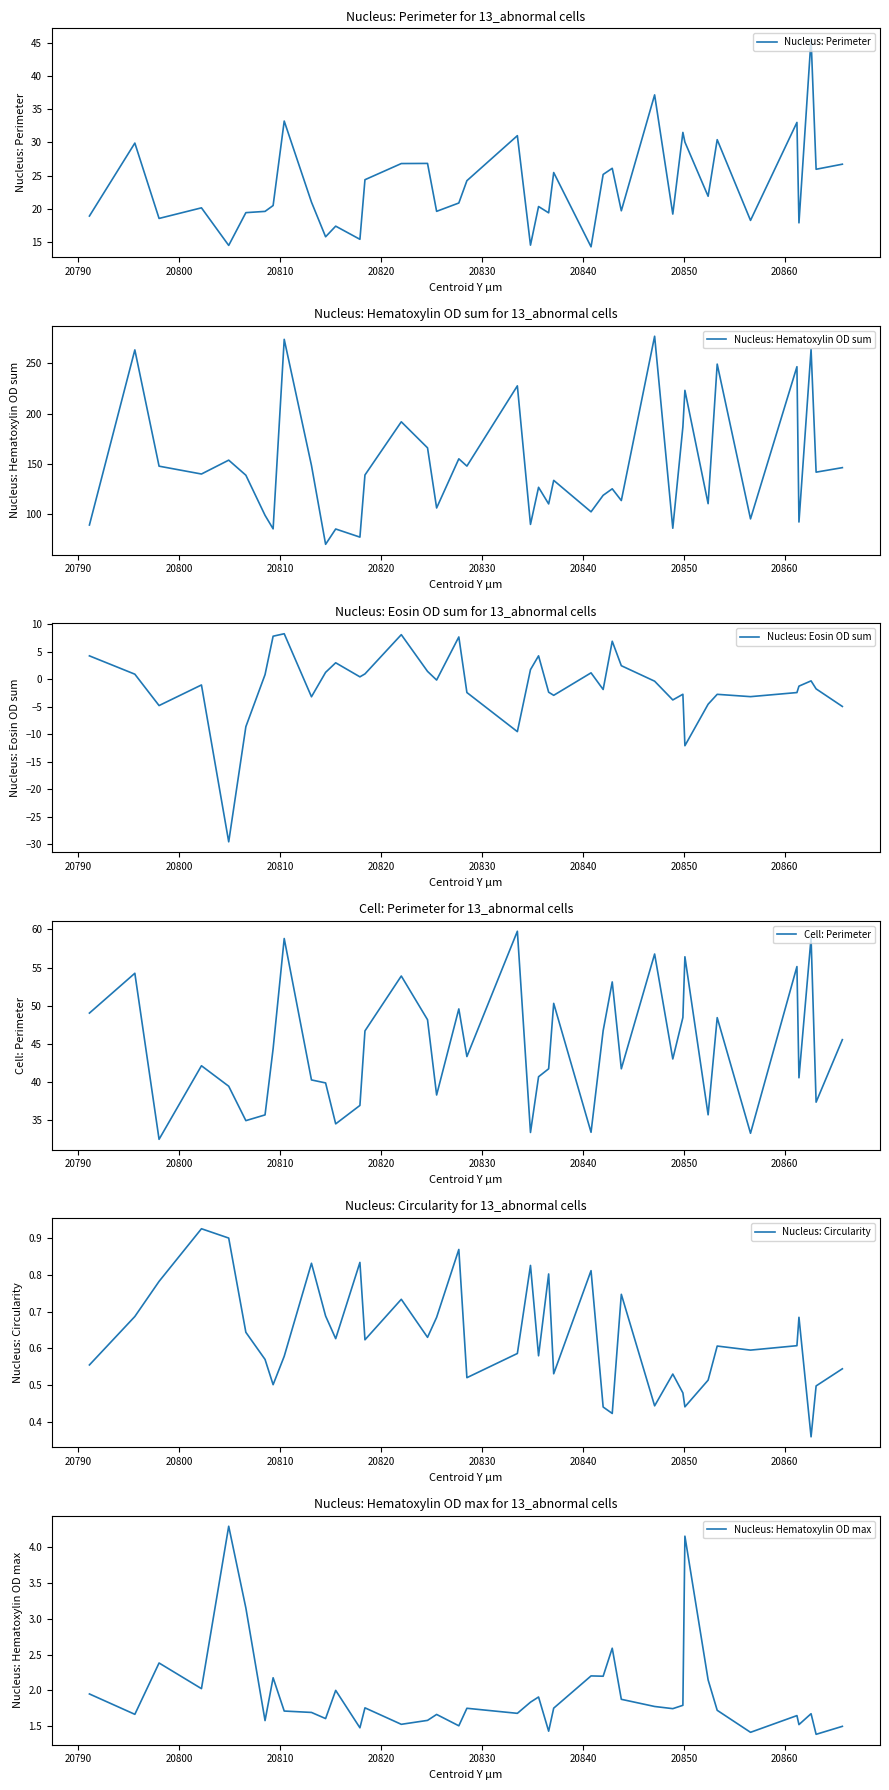

What is the difference between the second highest and second lowest values in the Nucleus: Hematoxylin OD sum series?

196.1